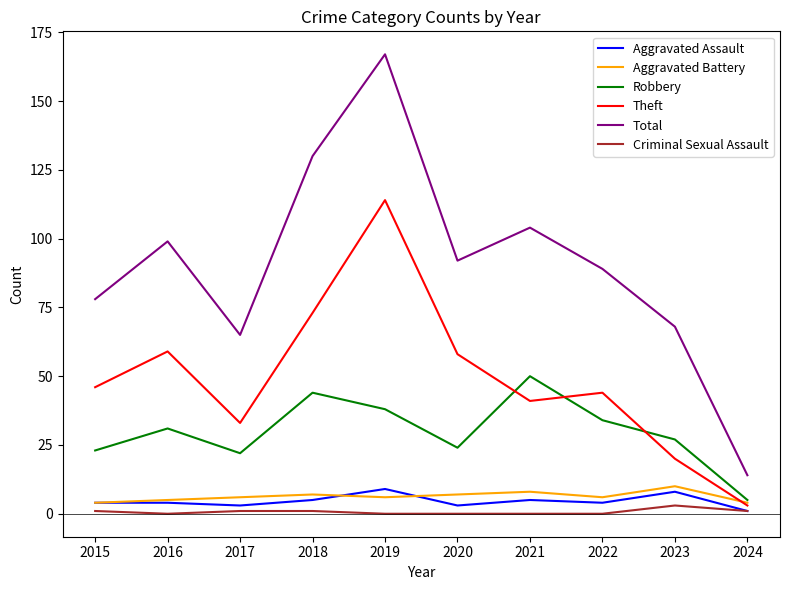

Is this an area chart (filled region under the line)?

No